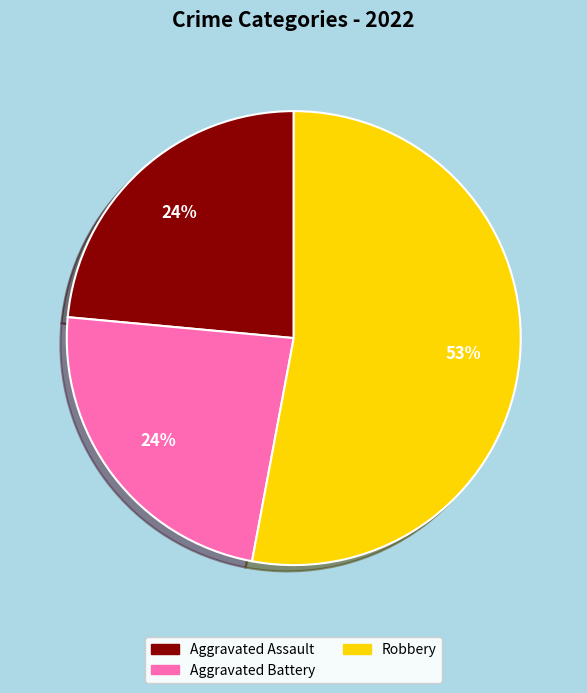

How many slices are in this pie chart?

3